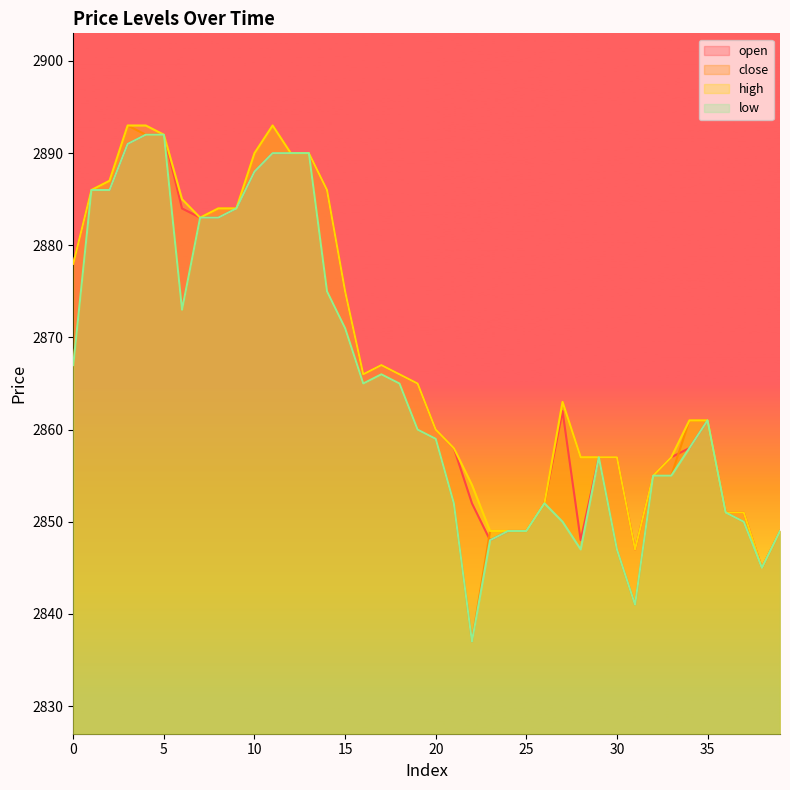

Where is the first local minimum for high?

7